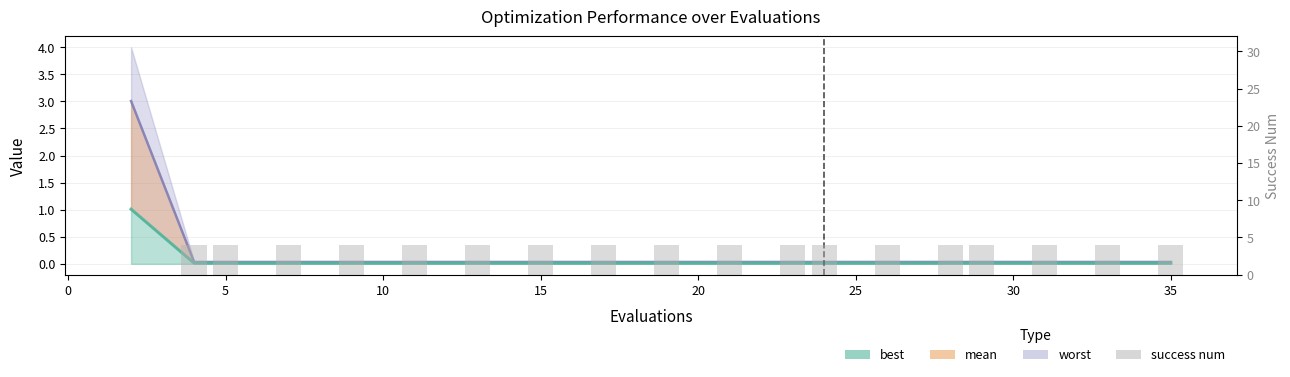

Is it true that the value at 15 is 6?

False